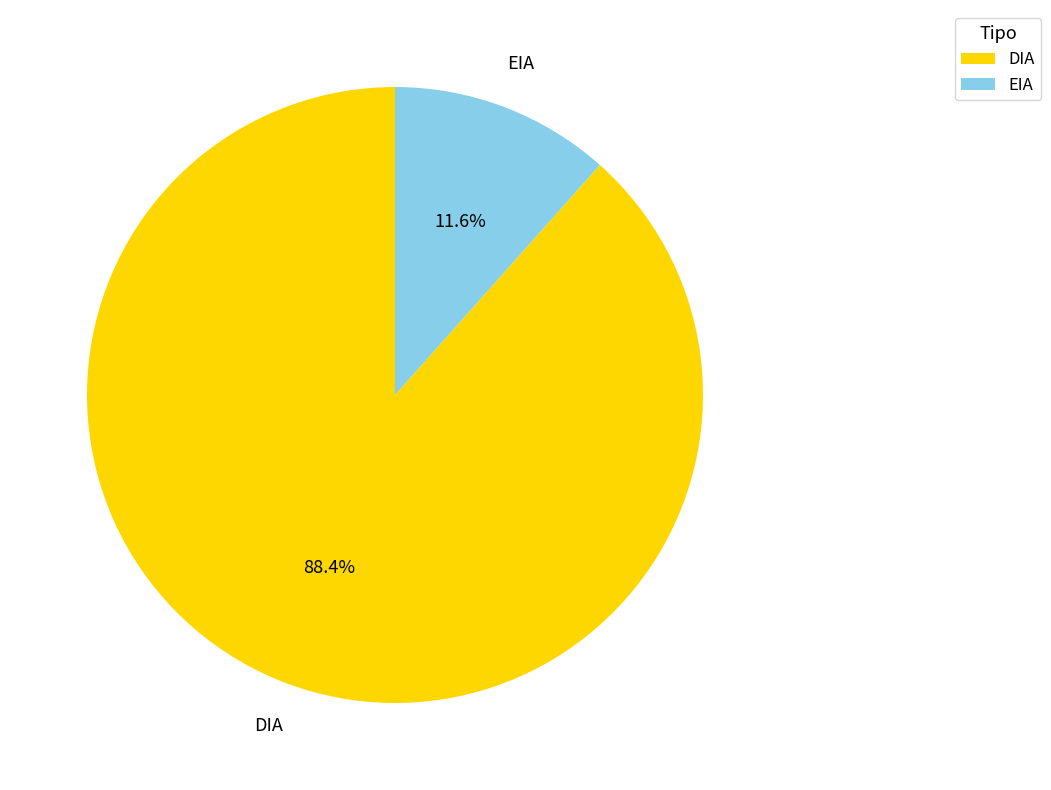

Is the sum of DIA and EIA greater than half?

Yes